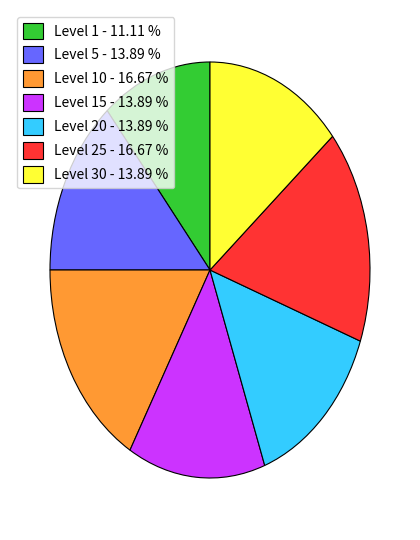

Does any single category account for the majority?

No